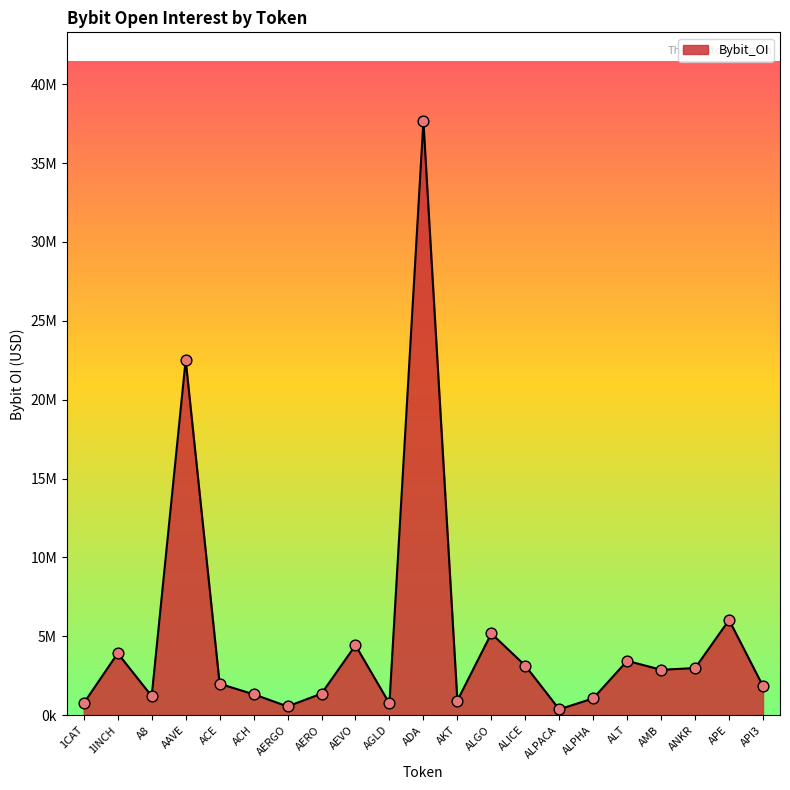

What is the ratio of the value at AMB to the value at AERO?

2.1